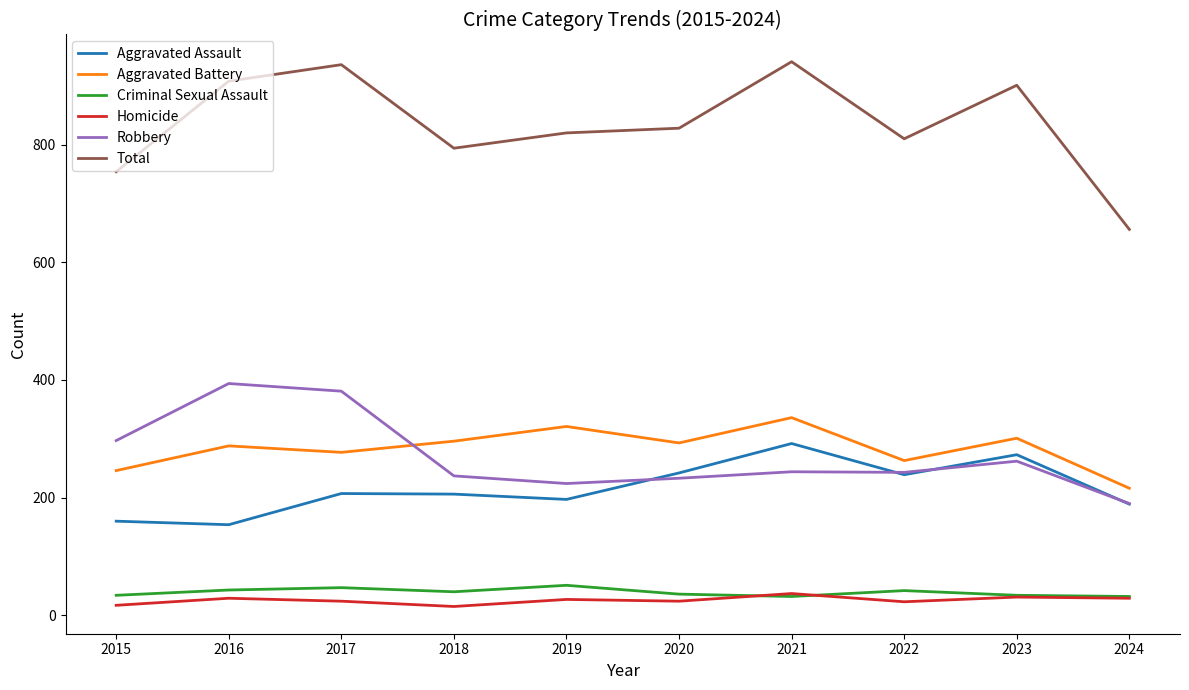

Which series has the largest range (max minus min)?

Total